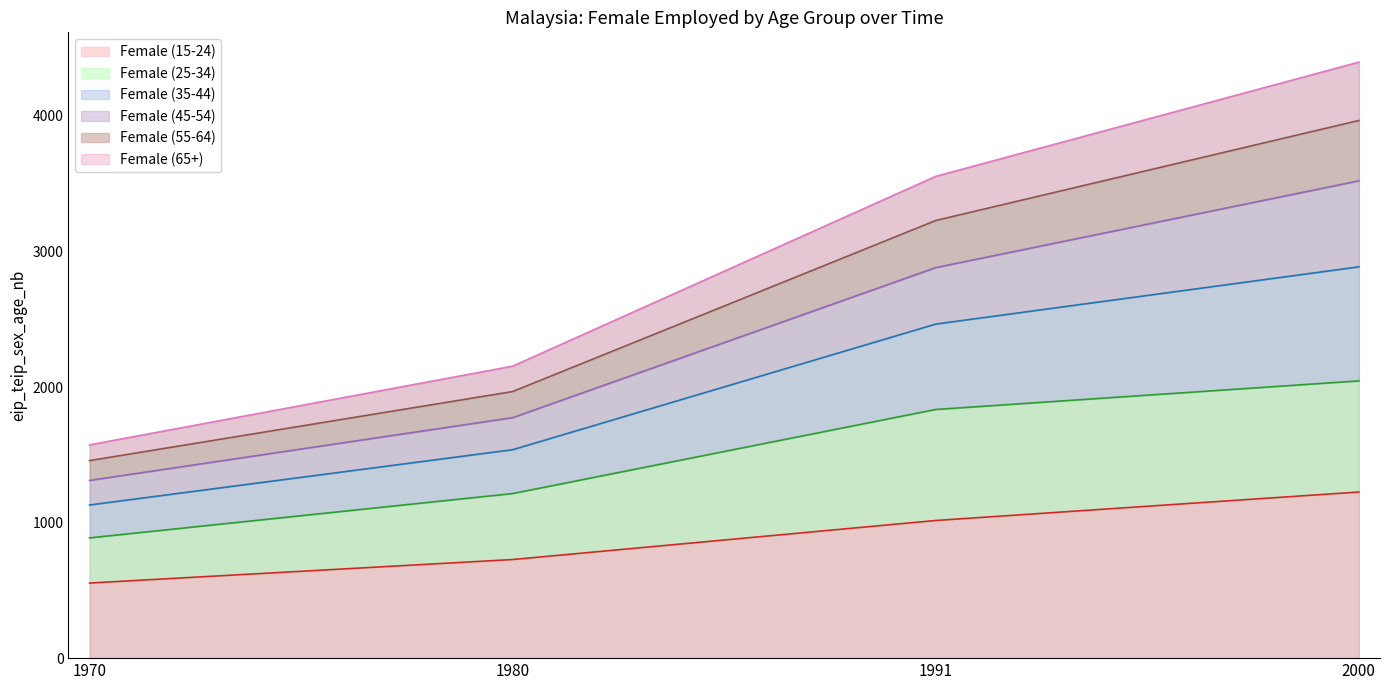

Rank the categories by Female (25-34) value from lowest to highest.

1970, 1980, 1991, 2000